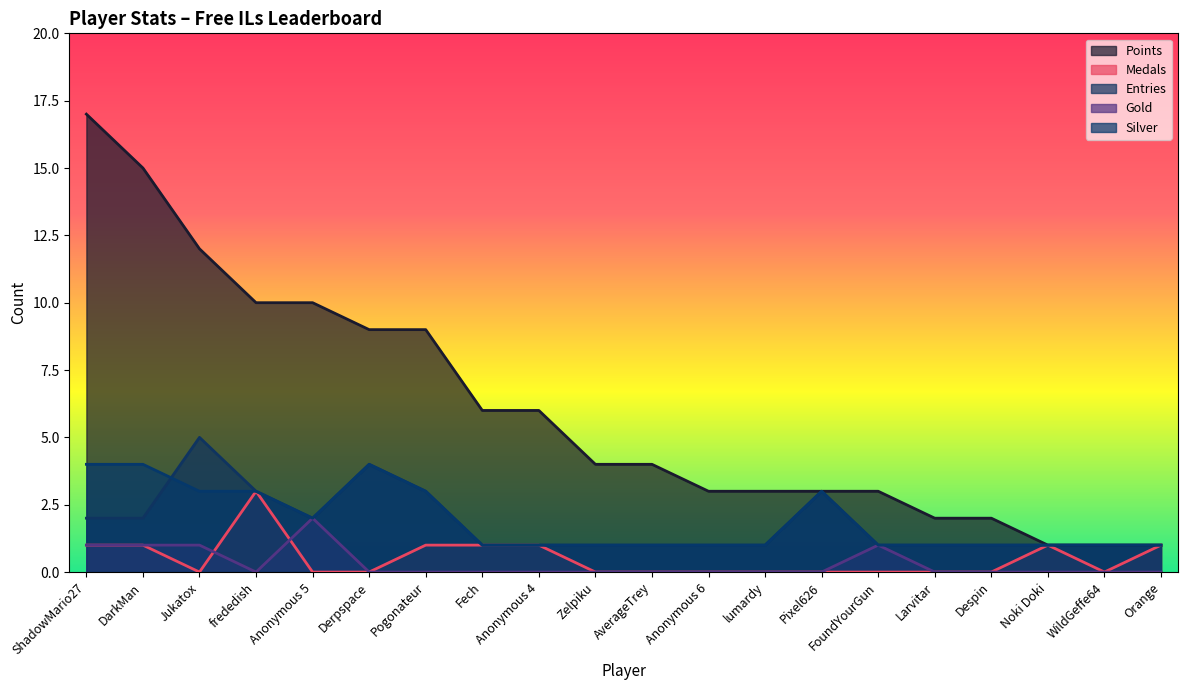

Does the chart have visible grid lines?

No